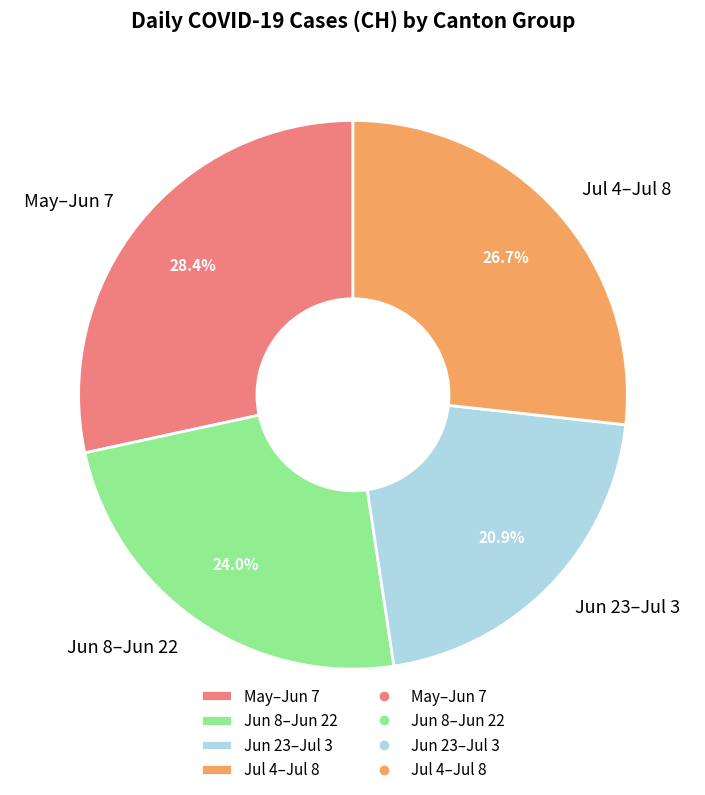

To the nearest percent, what is the average slice percentage?

25%